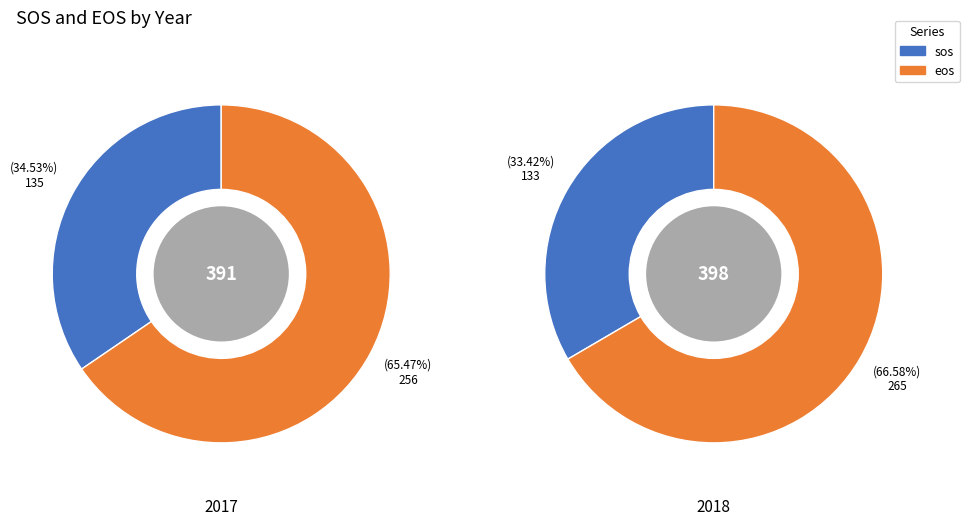

How many slices are in this pie chart?

2